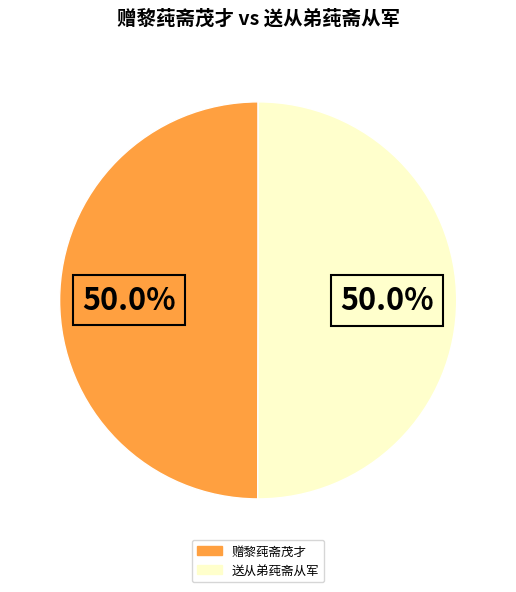

To the nearest percent, what is the combined percentage of 送从弟莼斋从军 and 赠黎莼斋茂才?

100%